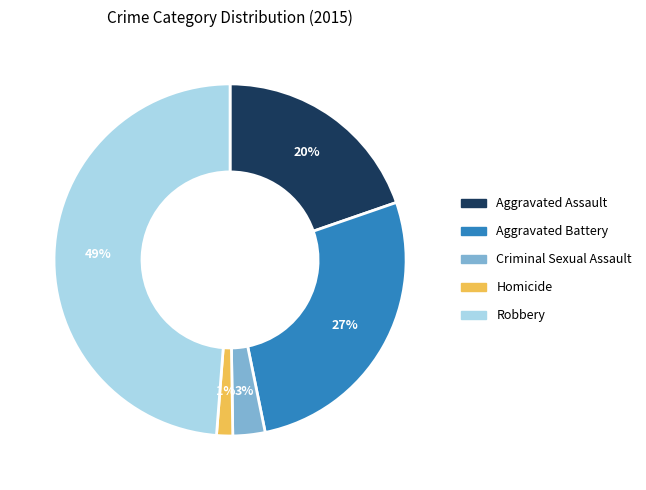

To the nearest percent, what percentage of the pie is Aggravated Battery?

27%